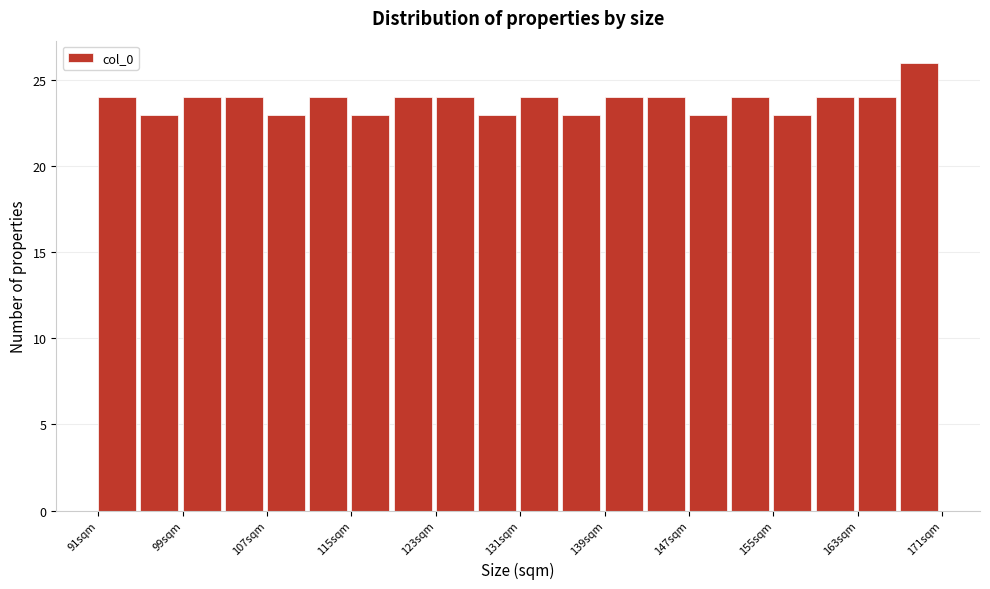

Which range on the x-axis has the tallest bar?

167 to 171